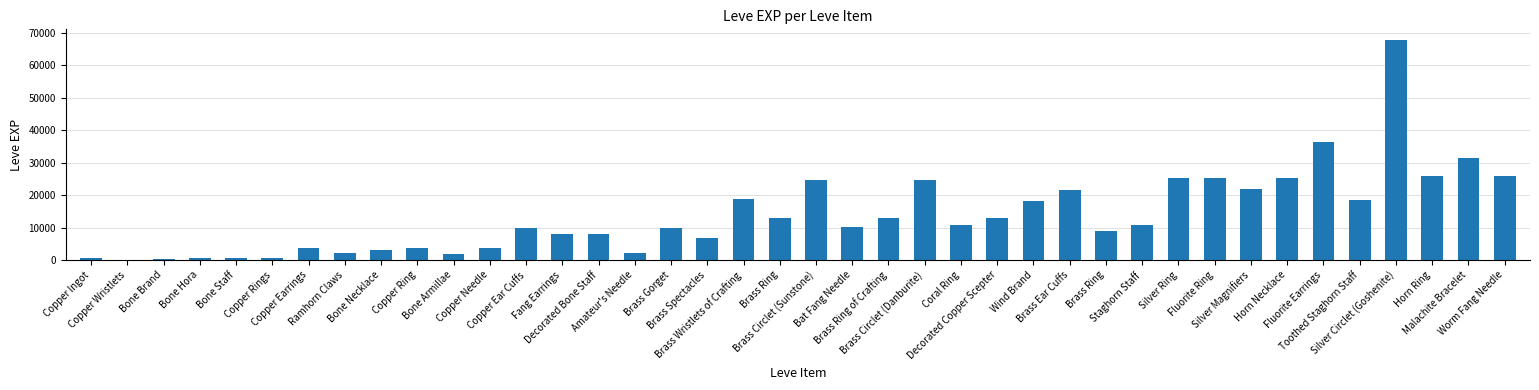

How many series are shown in this chart?

1